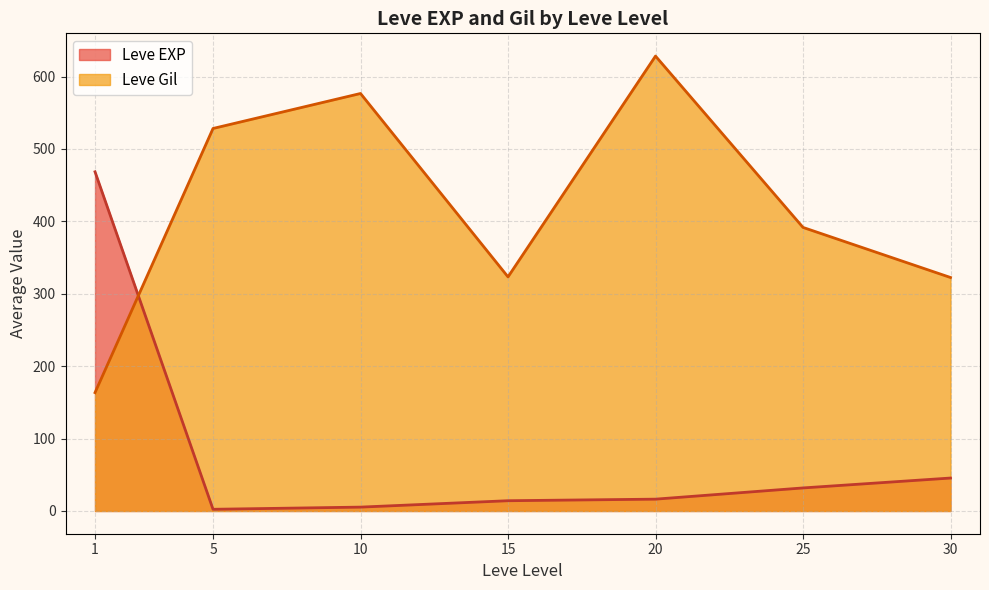

Count the number of data series in this chart.

2